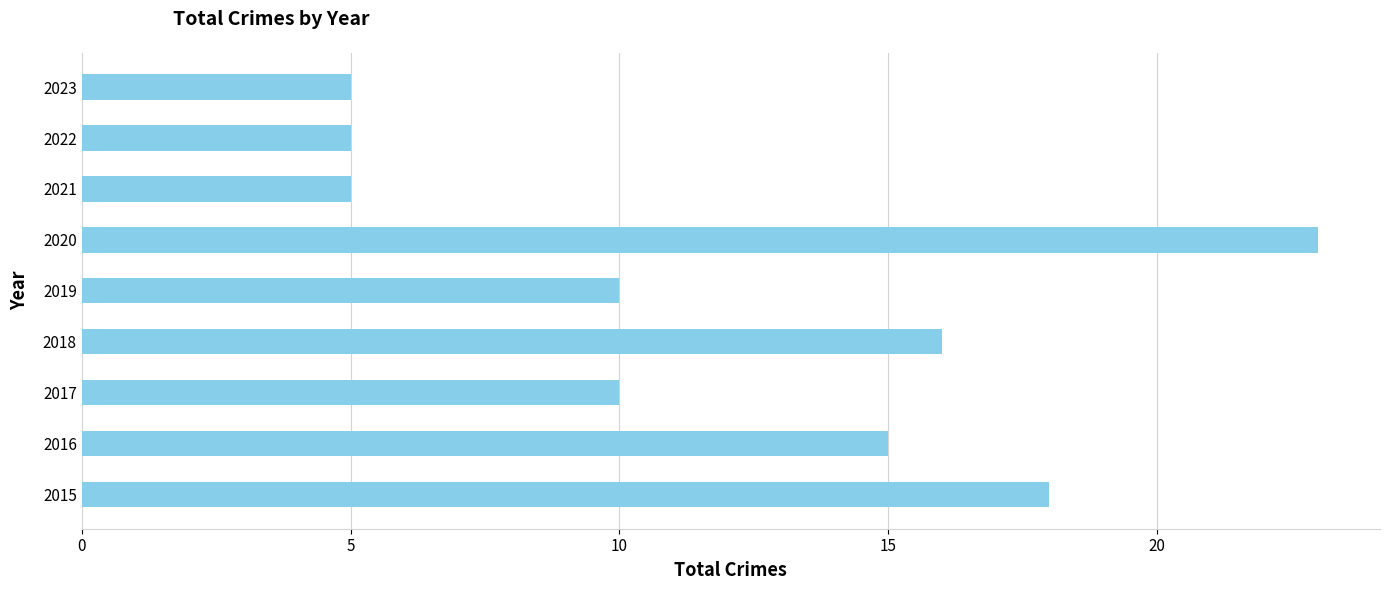

What is the greatest value displayed?

23